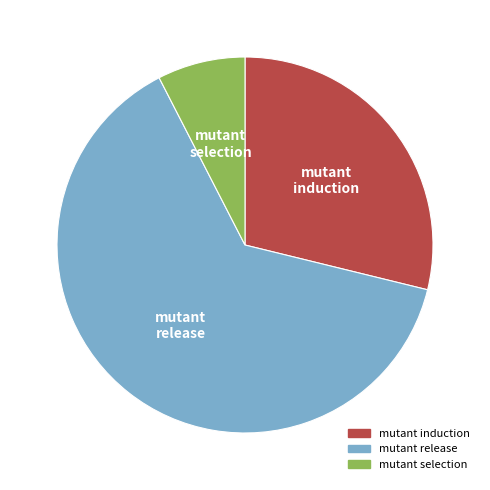

Is there any slice that represents more than half of the pie?

Yes